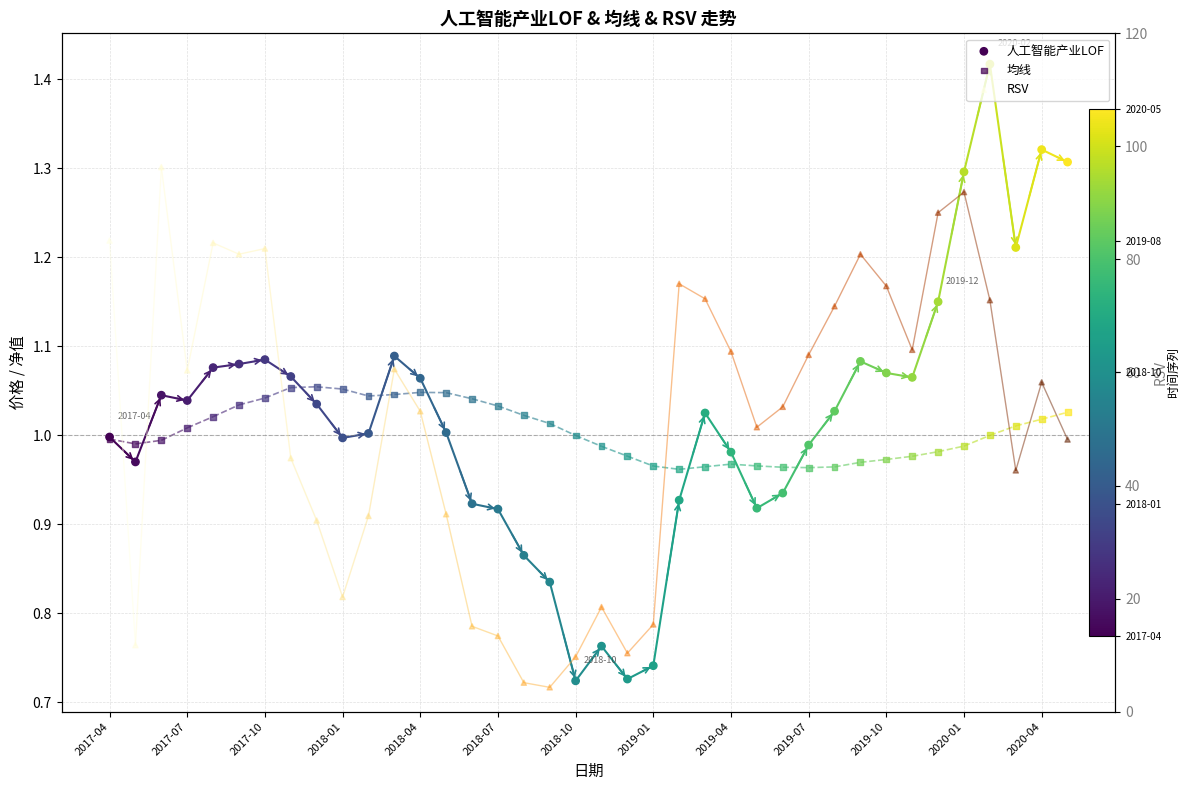

Which series has the largest total across all categories?

RSV